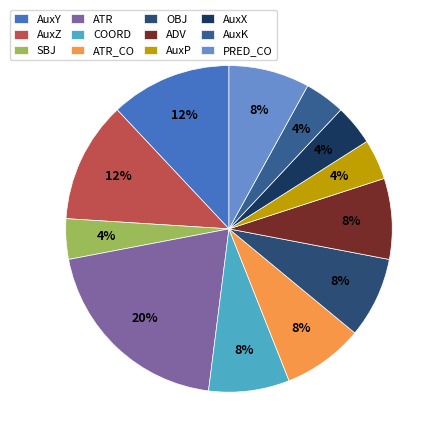

To the nearest percent, what portion does ADV represent?

8%